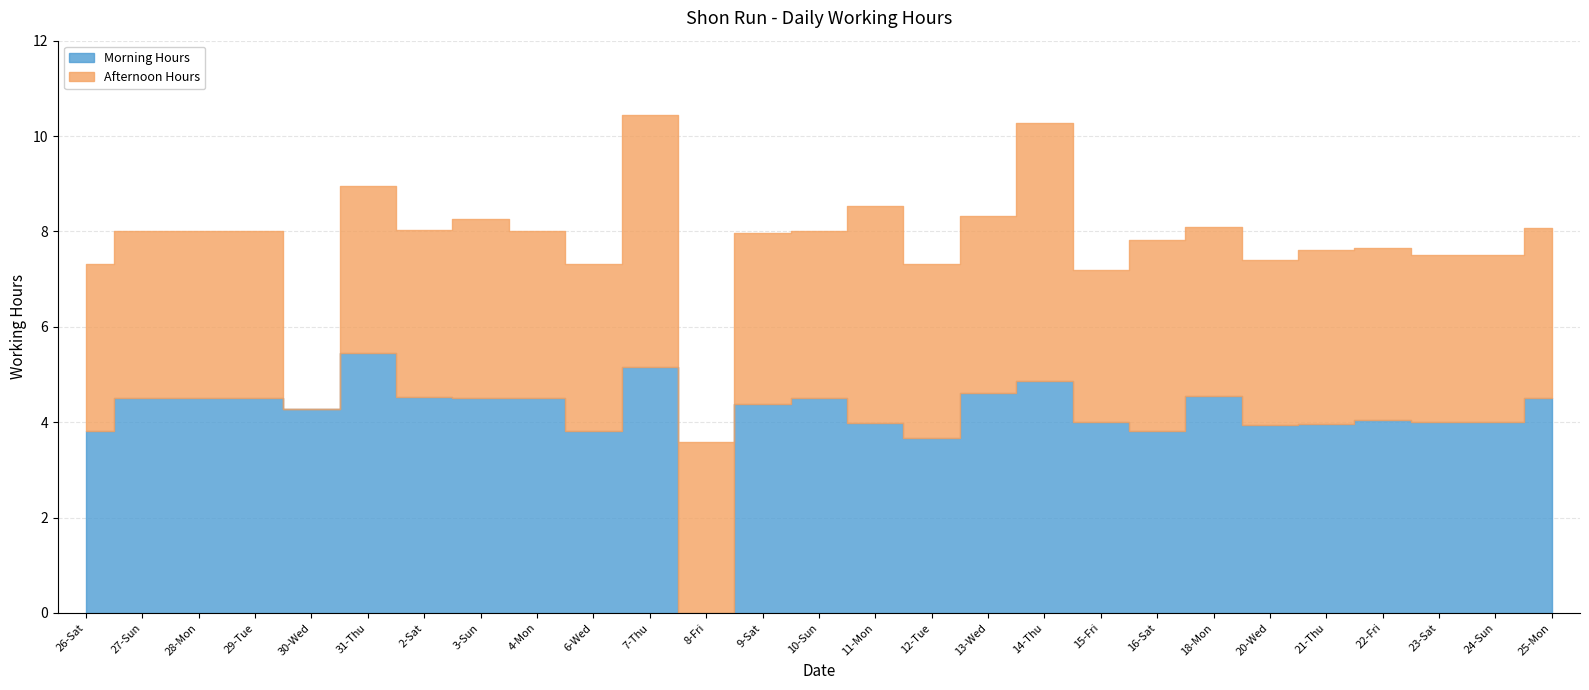

Which category has the lowest value across all series?

8-Fri